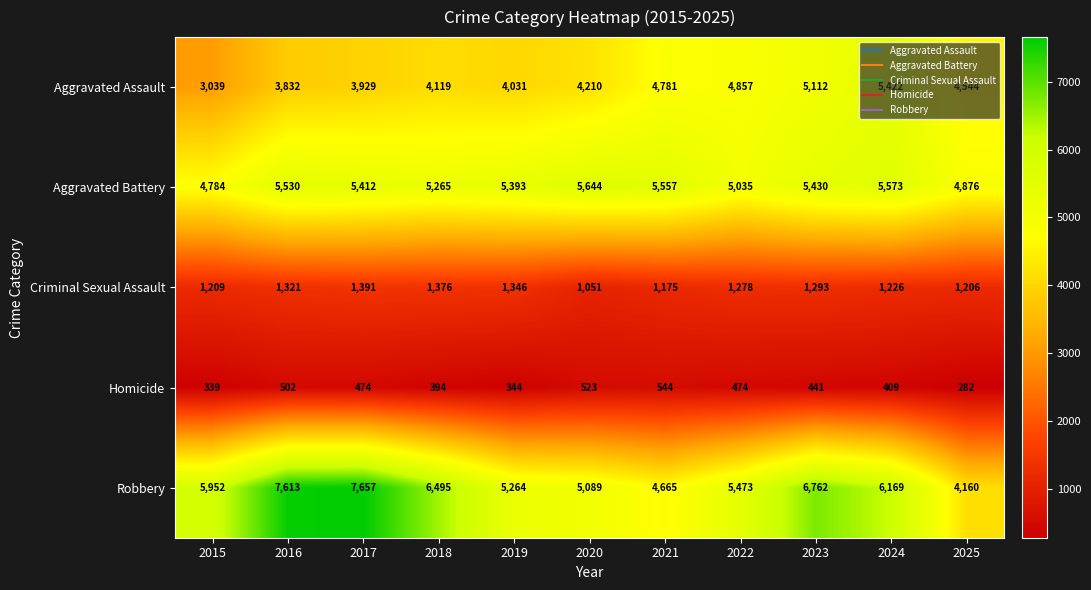

Rank the series by their maximum value, from lowest to highest.

Homicide, Criminal Sexual Assault, Aggravated Assault, Aggravated Battery, Robbery